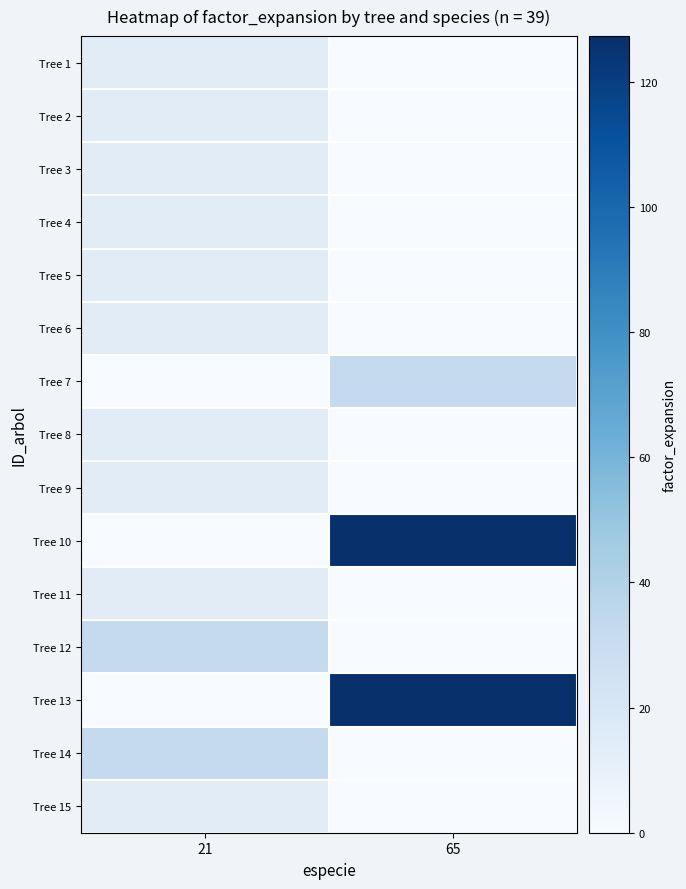

List the series in order of their peak value, highest first.

Tree 10, Tree 13, Tree 7, Tree 12, Tree 14, Tree 1, Tree 2, Tree 3, Tree 4, Tree 5, Tree 6, Tree 8, Tree 9, Tree 11, Tree 15